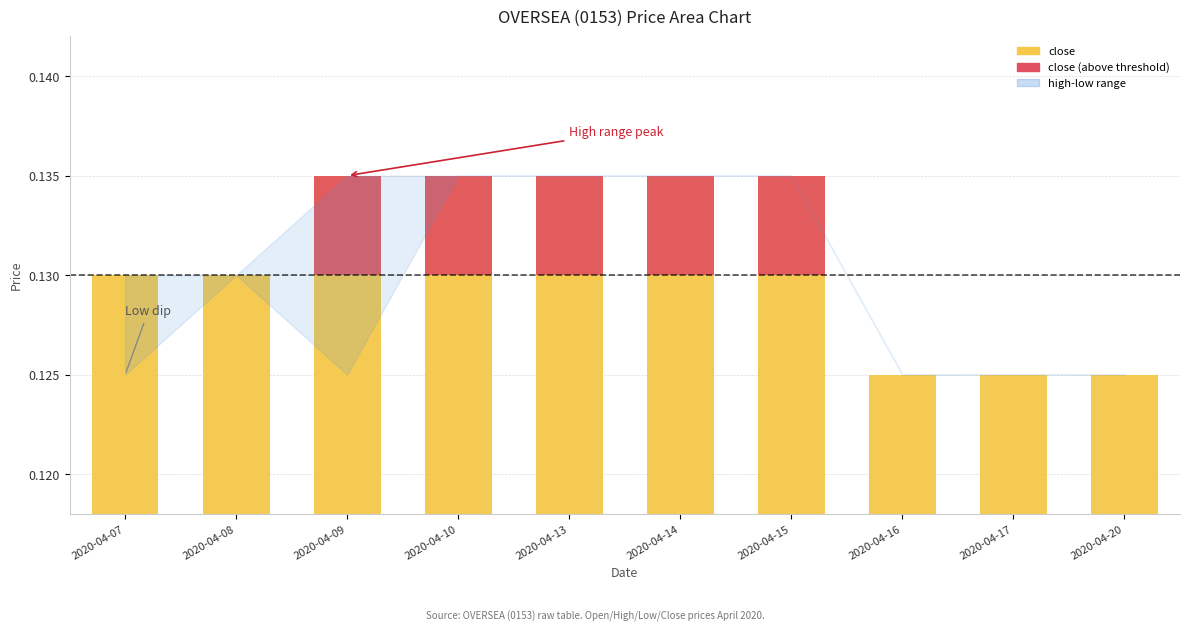

Which series has the largest range (max minus min)?

close